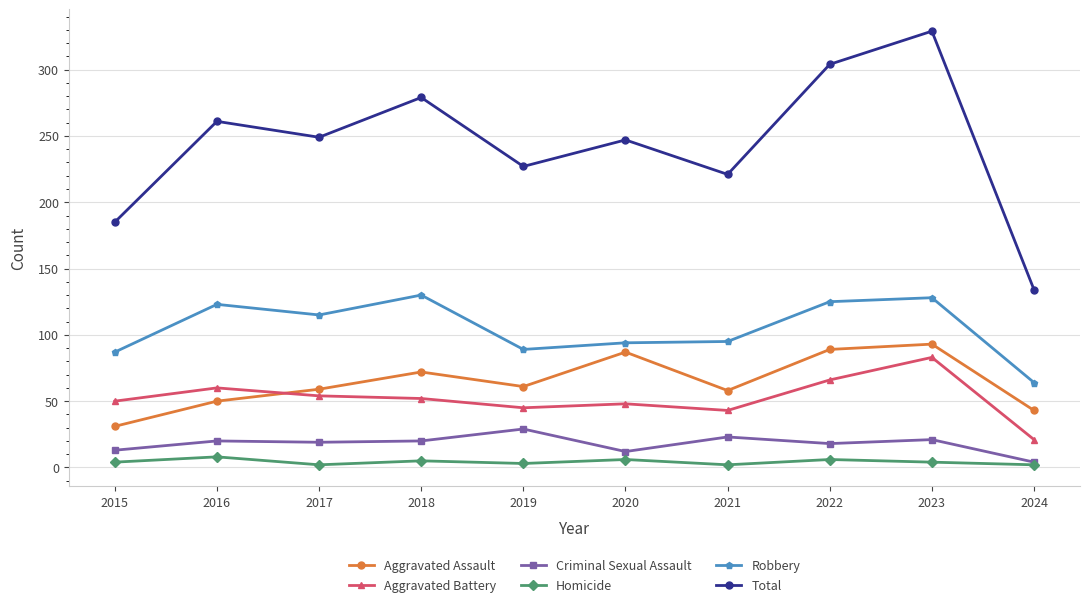

How many lines are shown in the chart?

6